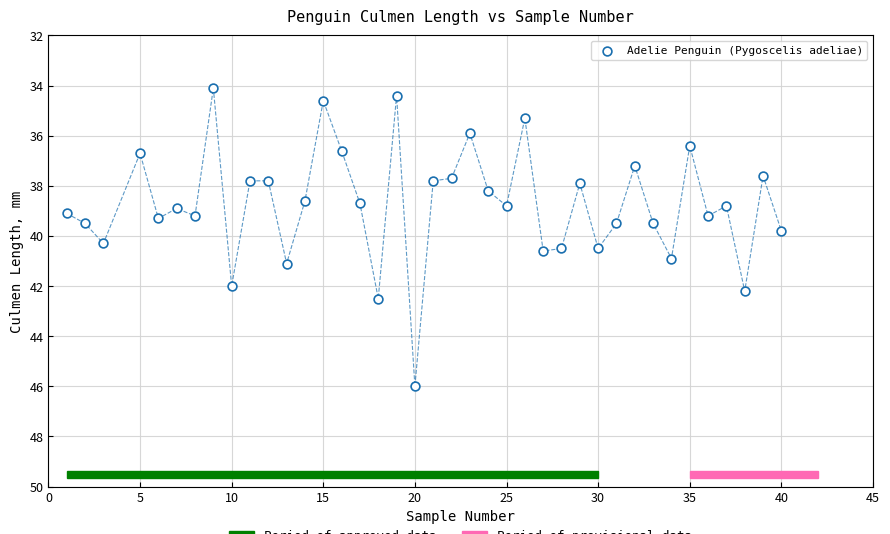

What is the range of X values (max minus min)?

39.0